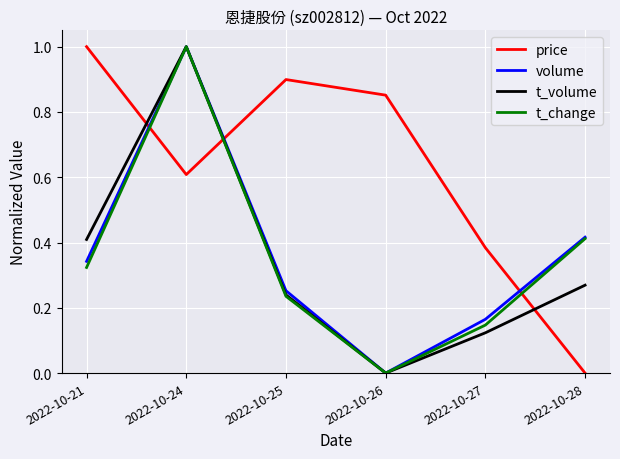

Which series has the largest total across all categories?

price